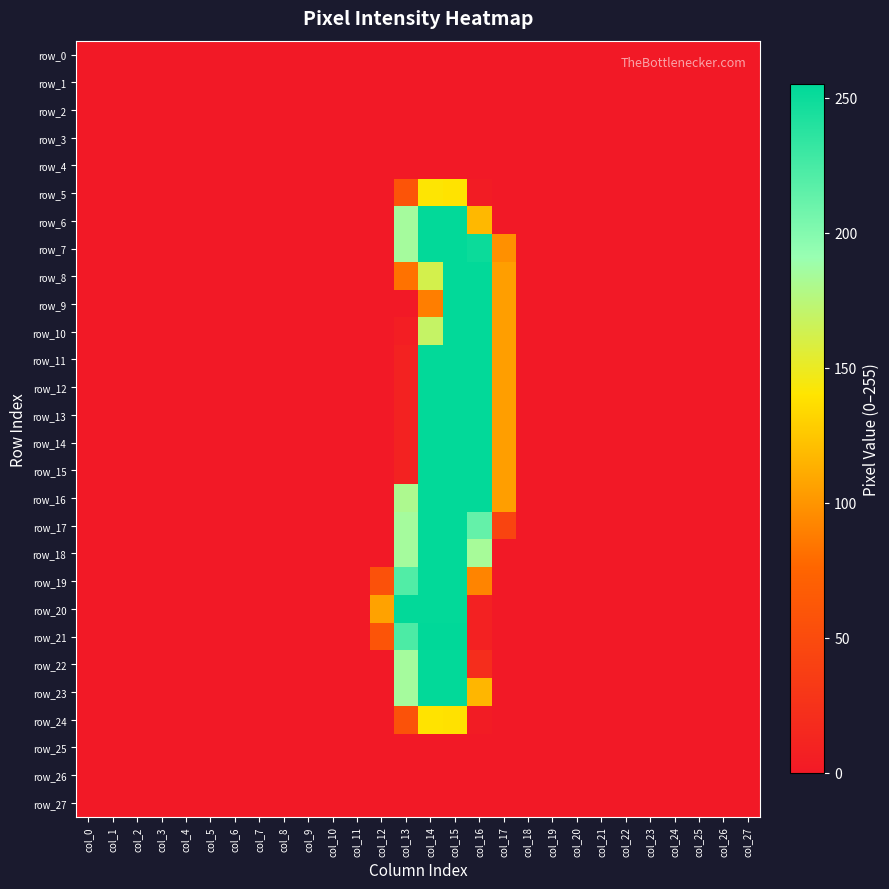

Rank the series at col_11 from lowest to highest value.

row_0, row_1, row_2, row_3, row_4, row_5, row_6, row_7, row_8, row_9, row_10, row_11, row_12, row_13, row_14, row_15, row_16, row_17, row_18, row_19, row_20, row_21, row_22, row_23, row_24, row_25, row_26, row_27